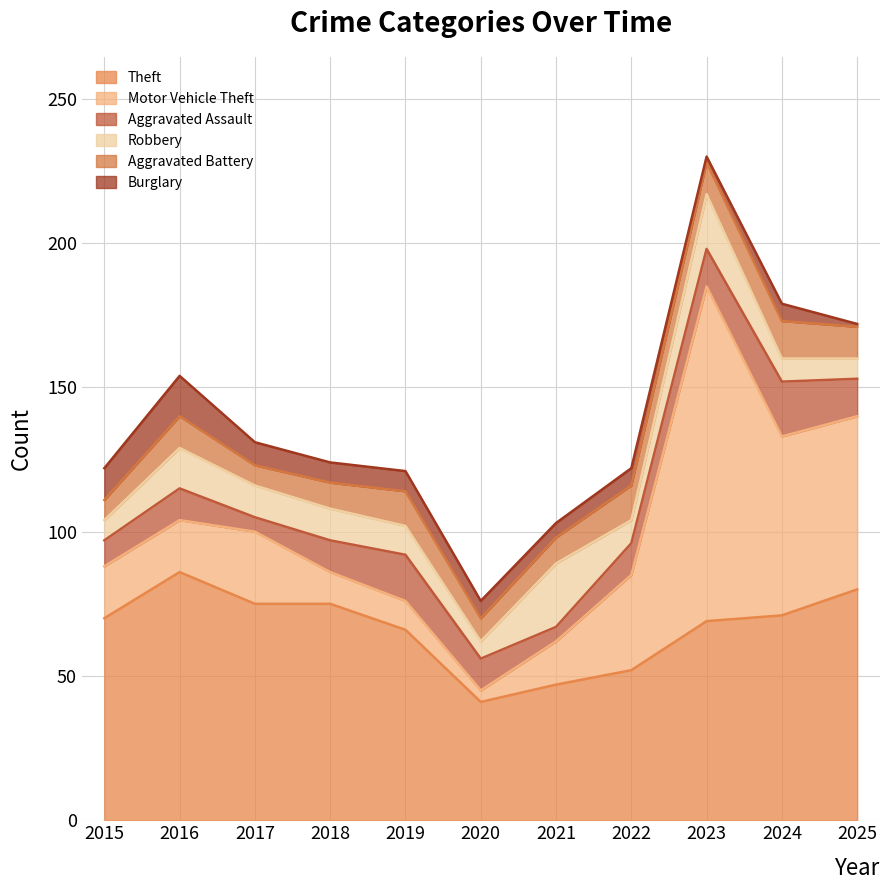

What is the value of the Robbery point at the 1st from the left?

7